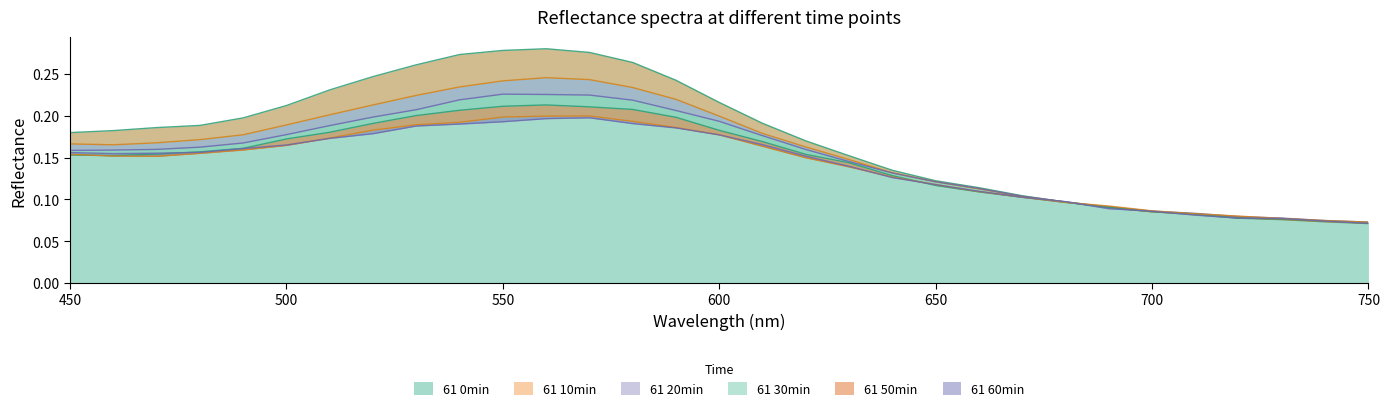

At which category does 61 20min reach its first local peak?

550